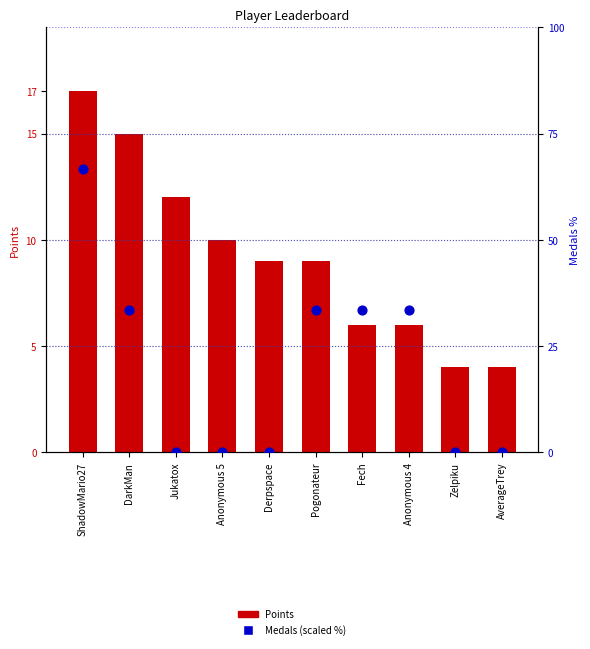

What are all the series names shown in the legend?

Points, Medals (scaled %)